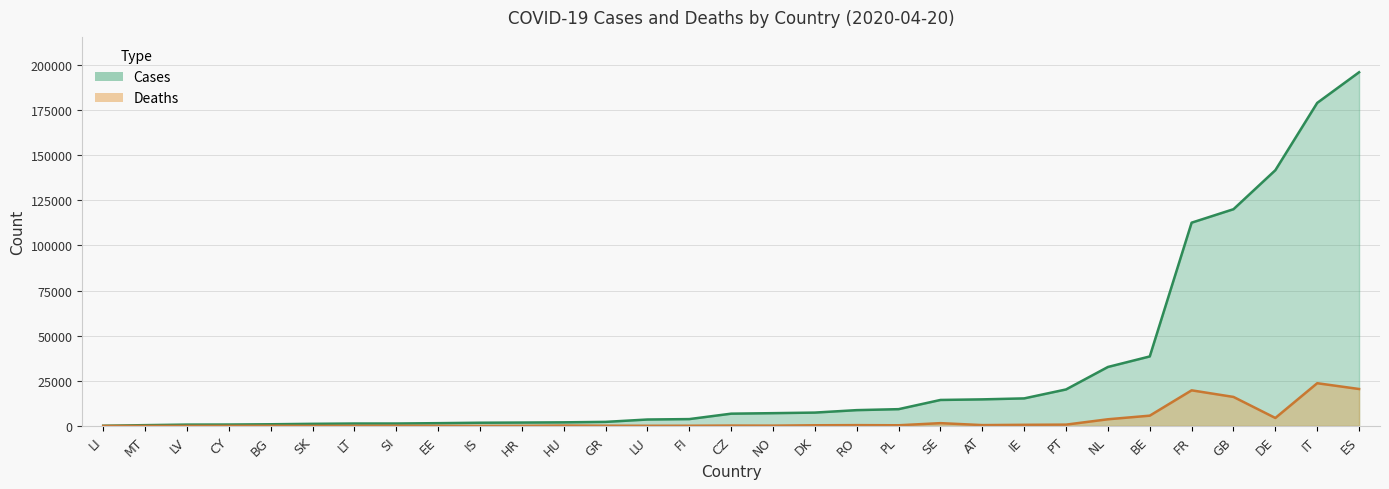

True or false: cases and deaths cross at least once.

False